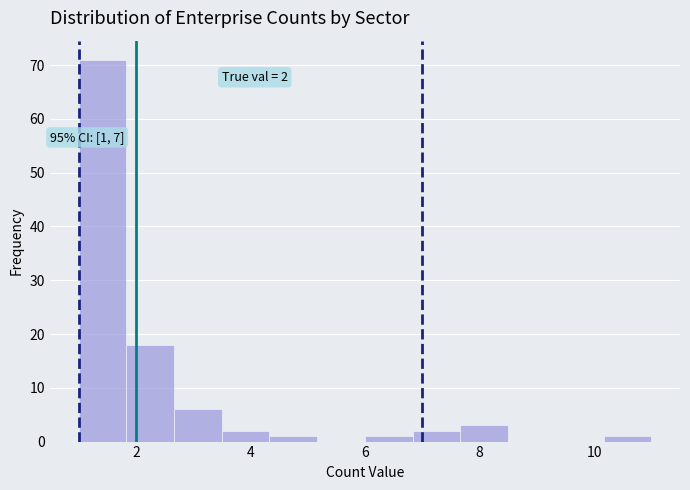

Which range on the x-axis has the tallest bar?

1.0 to 1.8